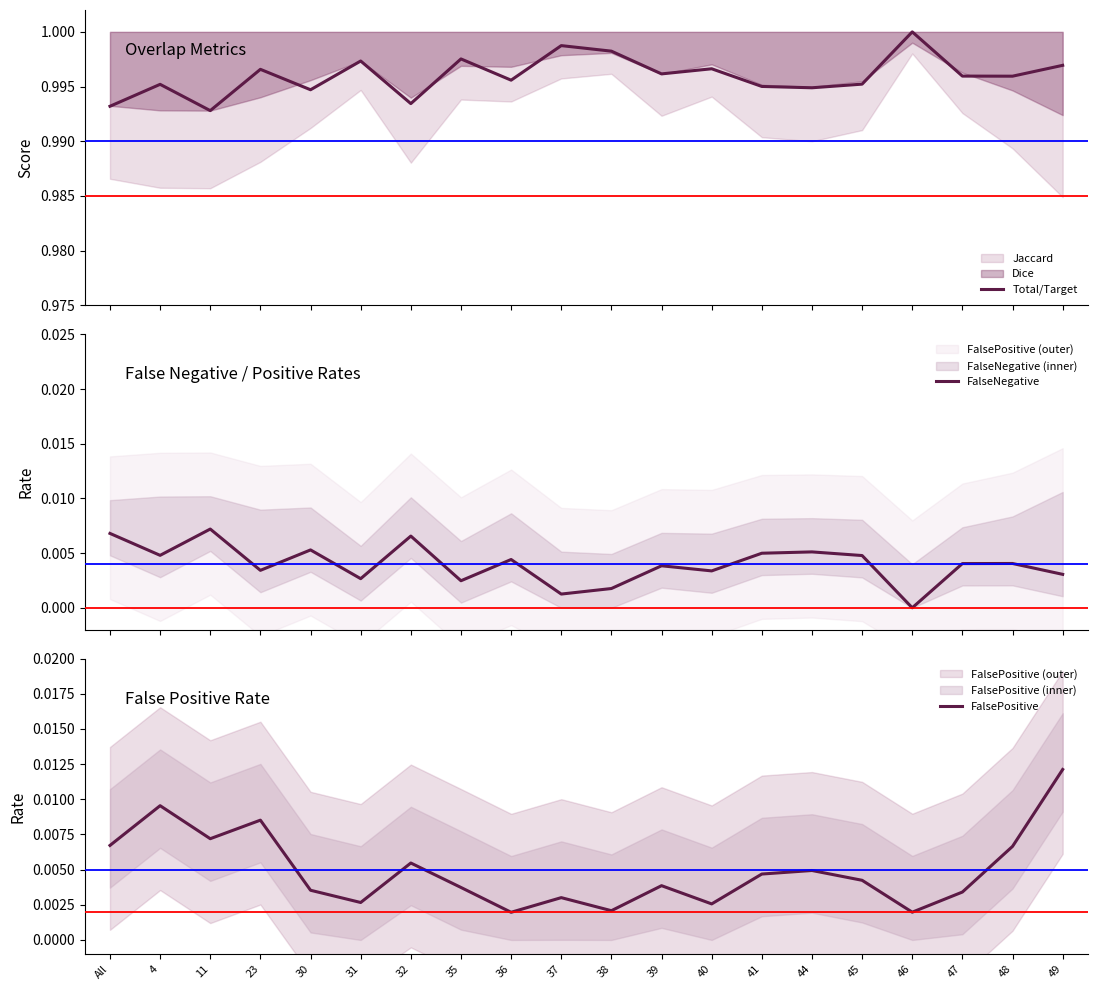

What is the sum of all FalsePositive values?

0.1